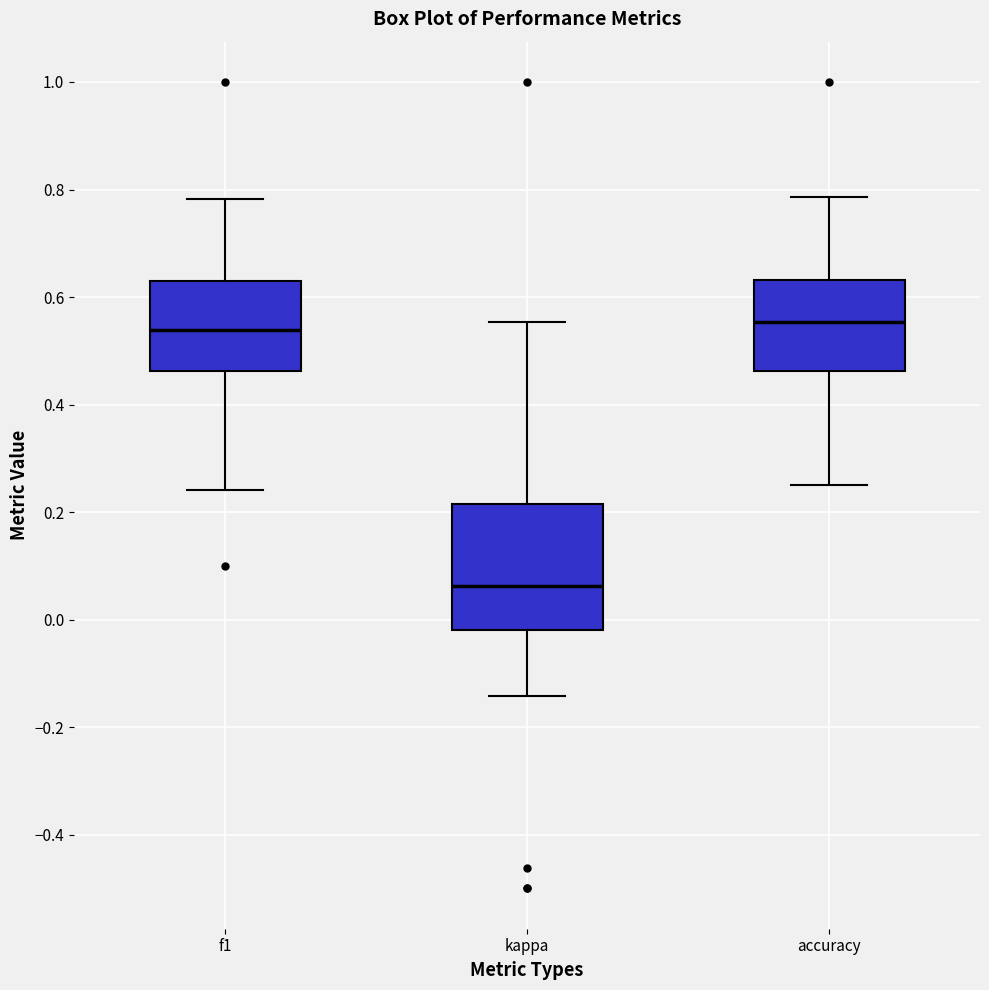

Reading left to right, read every box against the y-axis: the position of its median line, the range the box covers, and the ends of its whiskers. The values are not printed on the chart, so give them approximately, as read against the axis.

f1: median 0.54, box 0.46 to 0.62, whiskers 0.24 to 0.78
kappa: median 0.06, box -0.02 to 0.22, whiskers -0.14 to 0.56
accuracy: median 0.56, box 0.46 to 0.64, whiskers 0.26 to 0.78